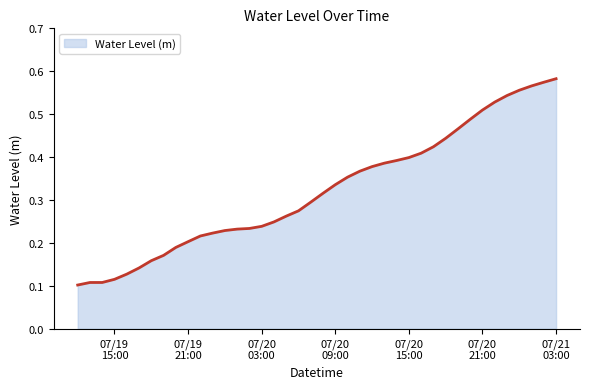

How many values are between 0 and 1?

40